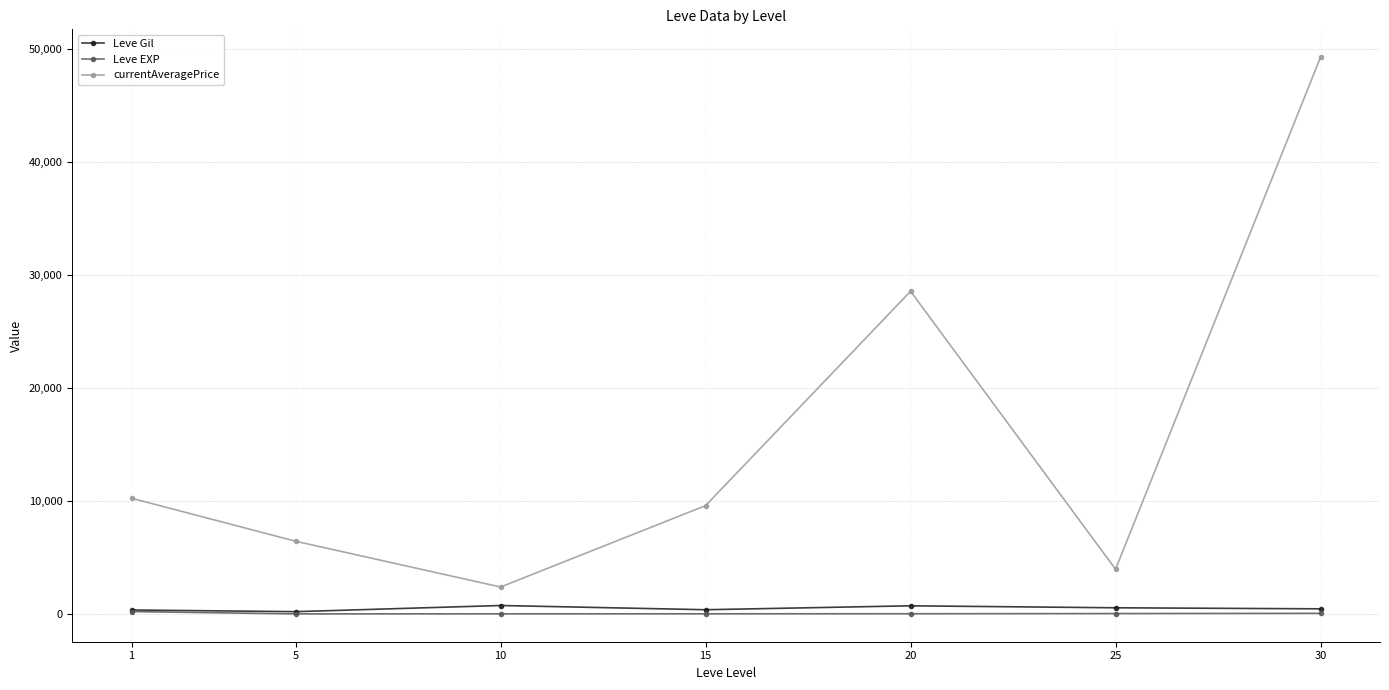

What are all the series names shown in the legend?

Leve Gil, Leve EXP, currentAveragePrice